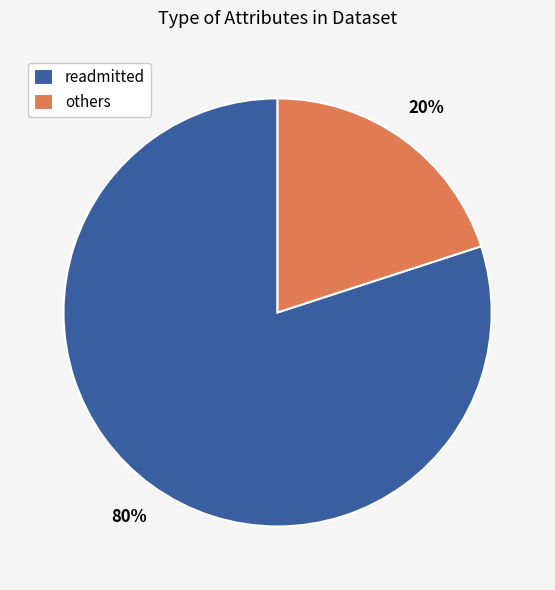

True or false: others accounts for 20% of the total.

True